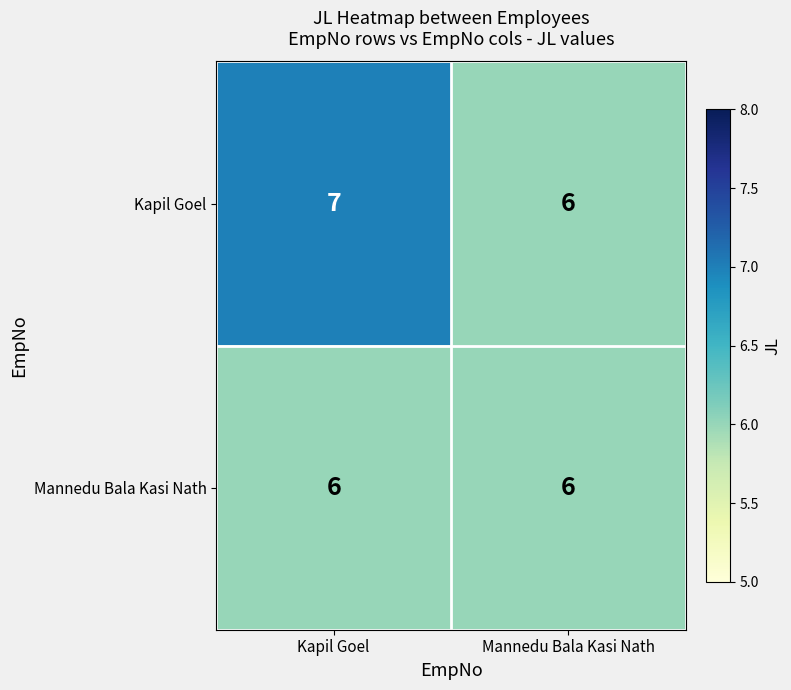

Between Kapil Goel and Mannedu Bala Kasi Nath, which series saw the biggest shift?

Kapil Goel